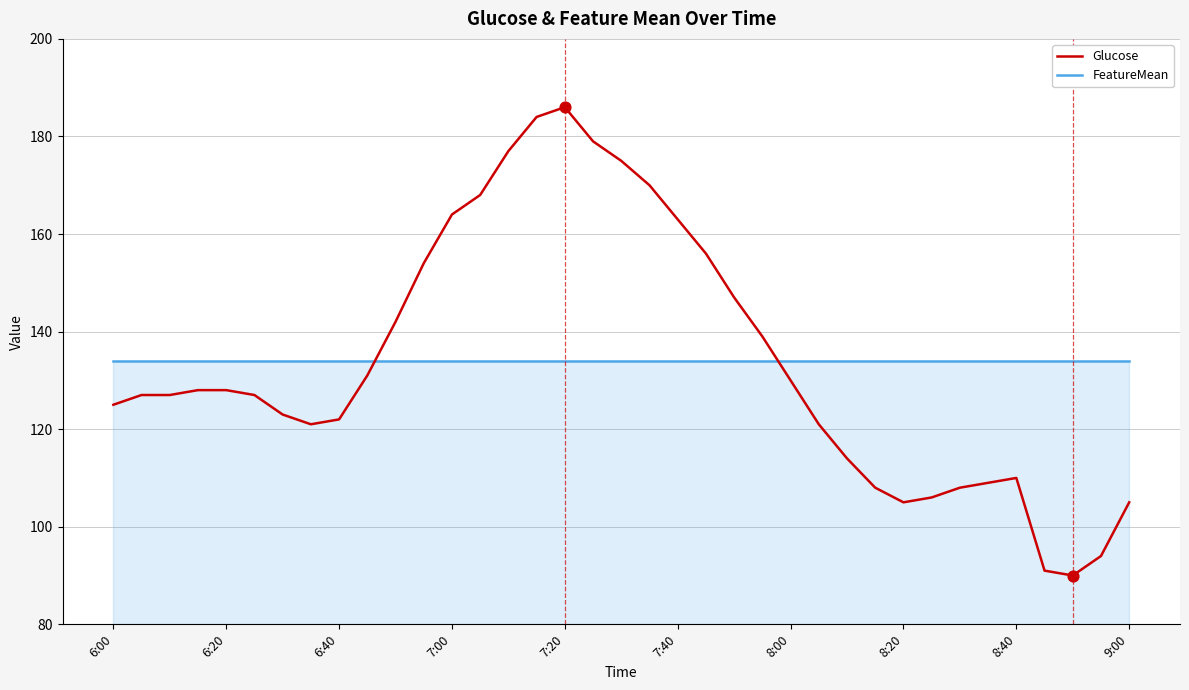

How many intersections are there between FeatureMean and Glucose?

2